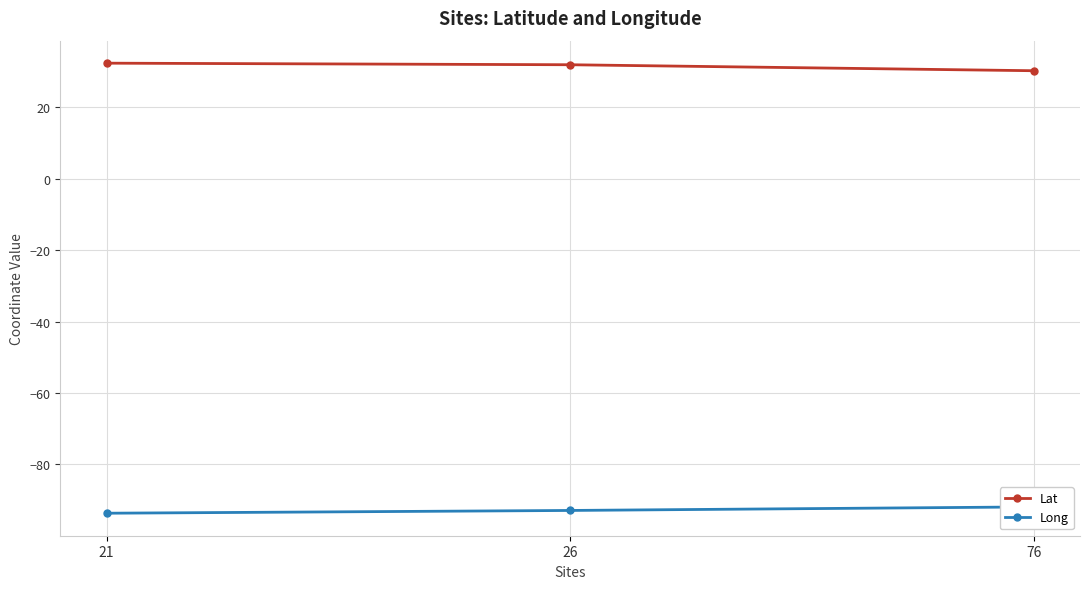

What is the difference between the maximum and second lowest values in the Lat series?

0.4